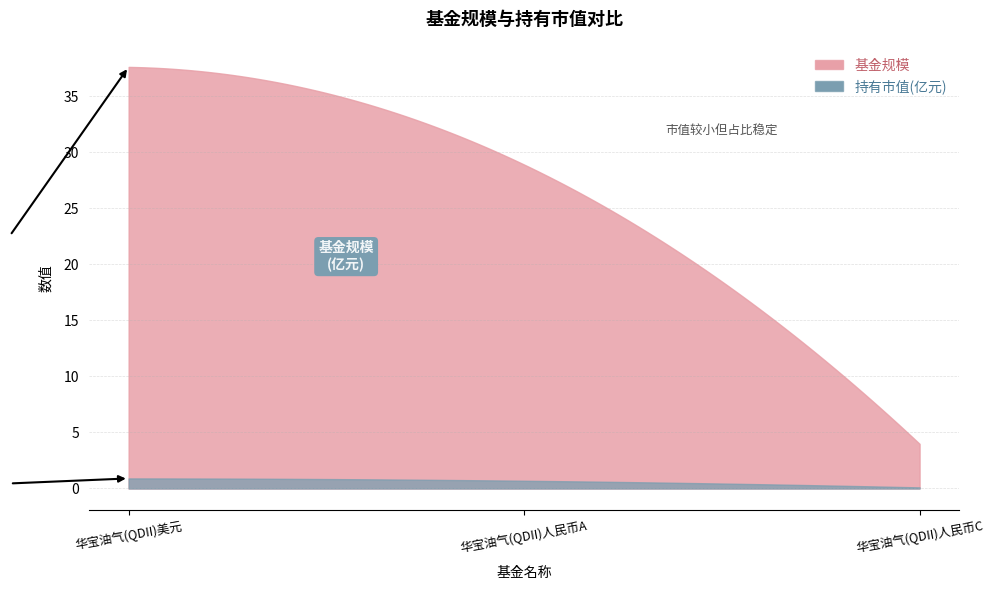

How many categories are shown in the chart?

300